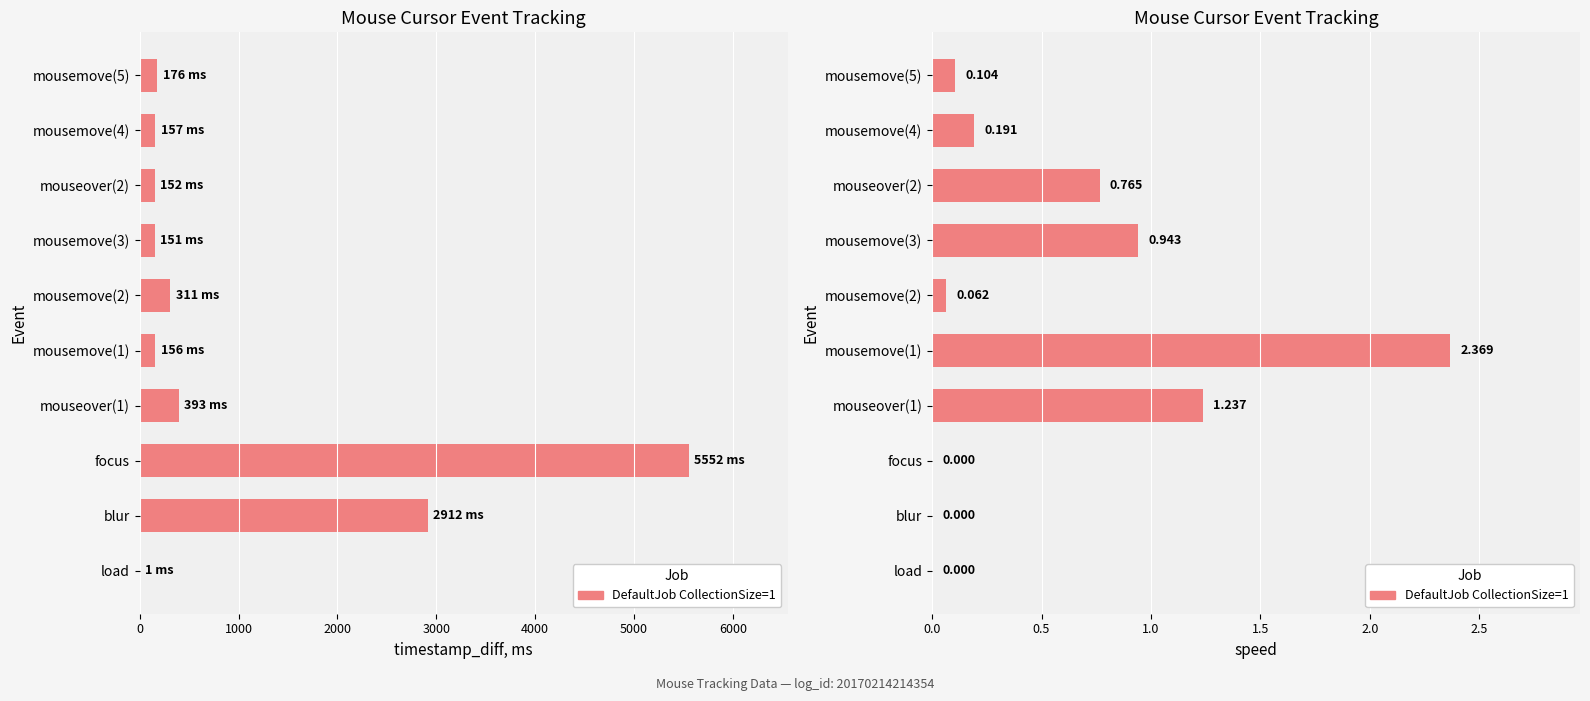

What is the difference between the maximum and minimum values?

2.4